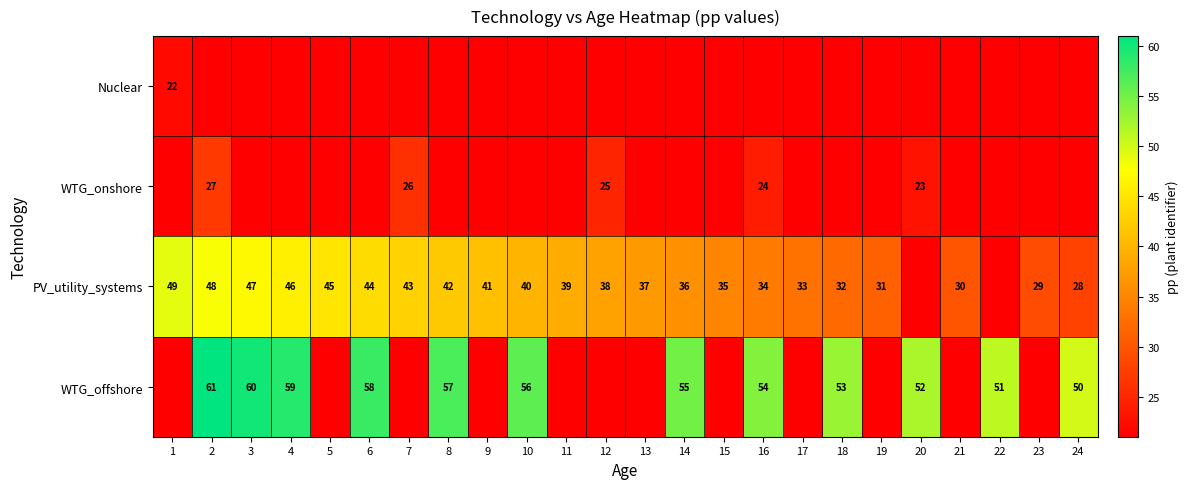

What is the minimum value shown in the chart?

21